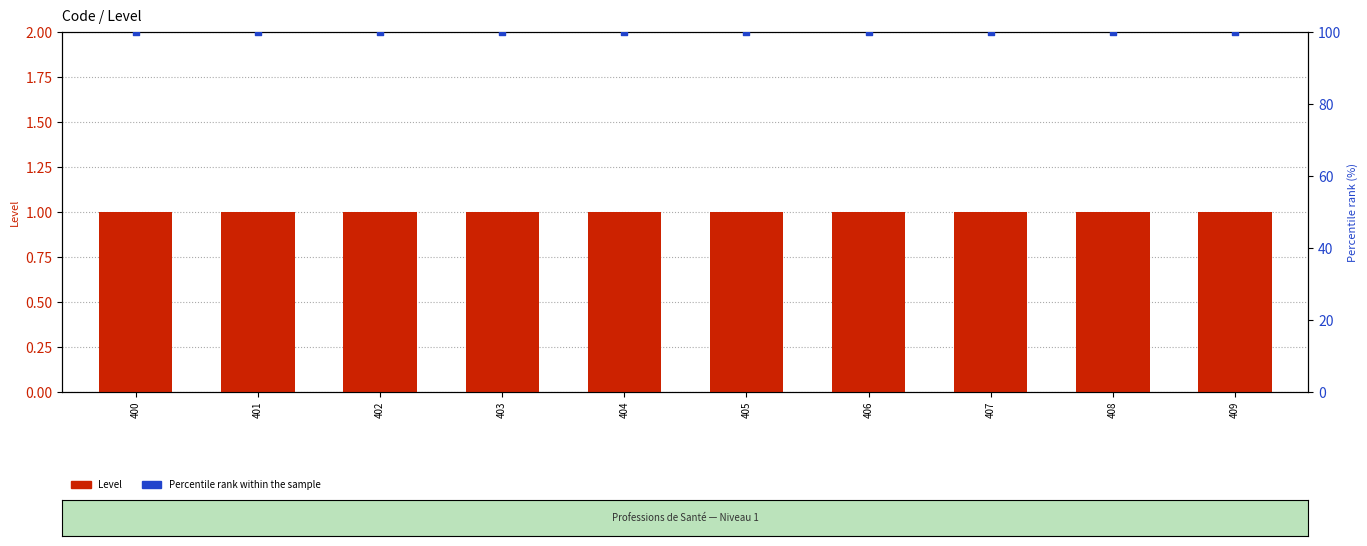

At how many categories does at least one series exceed 41?

10